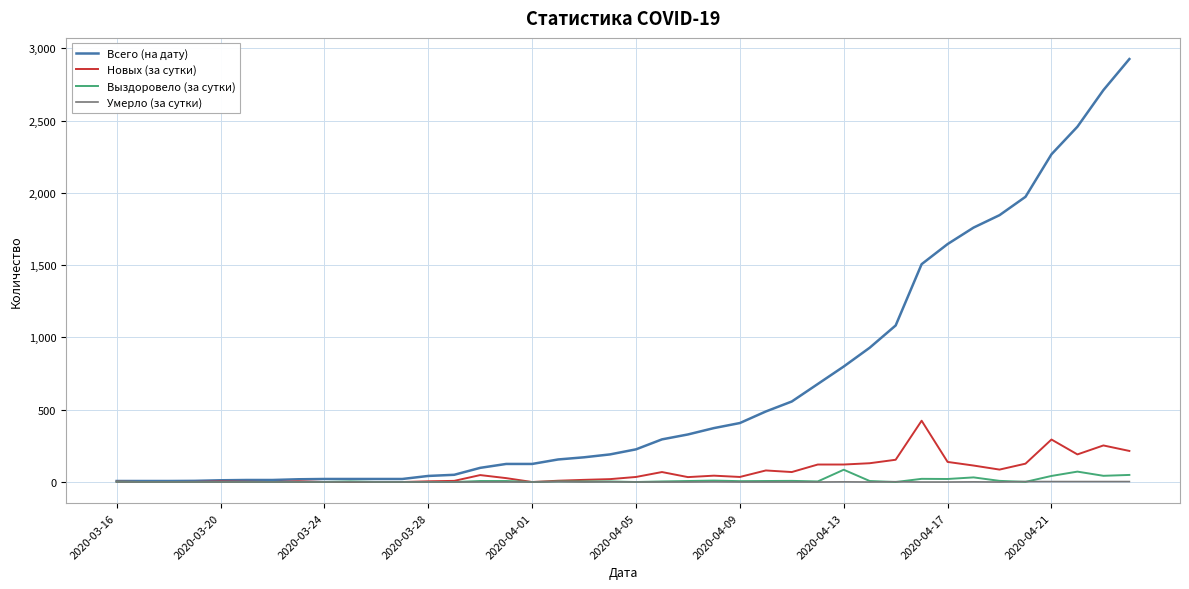

What is the maximum value for Новых (за сутки)?

424